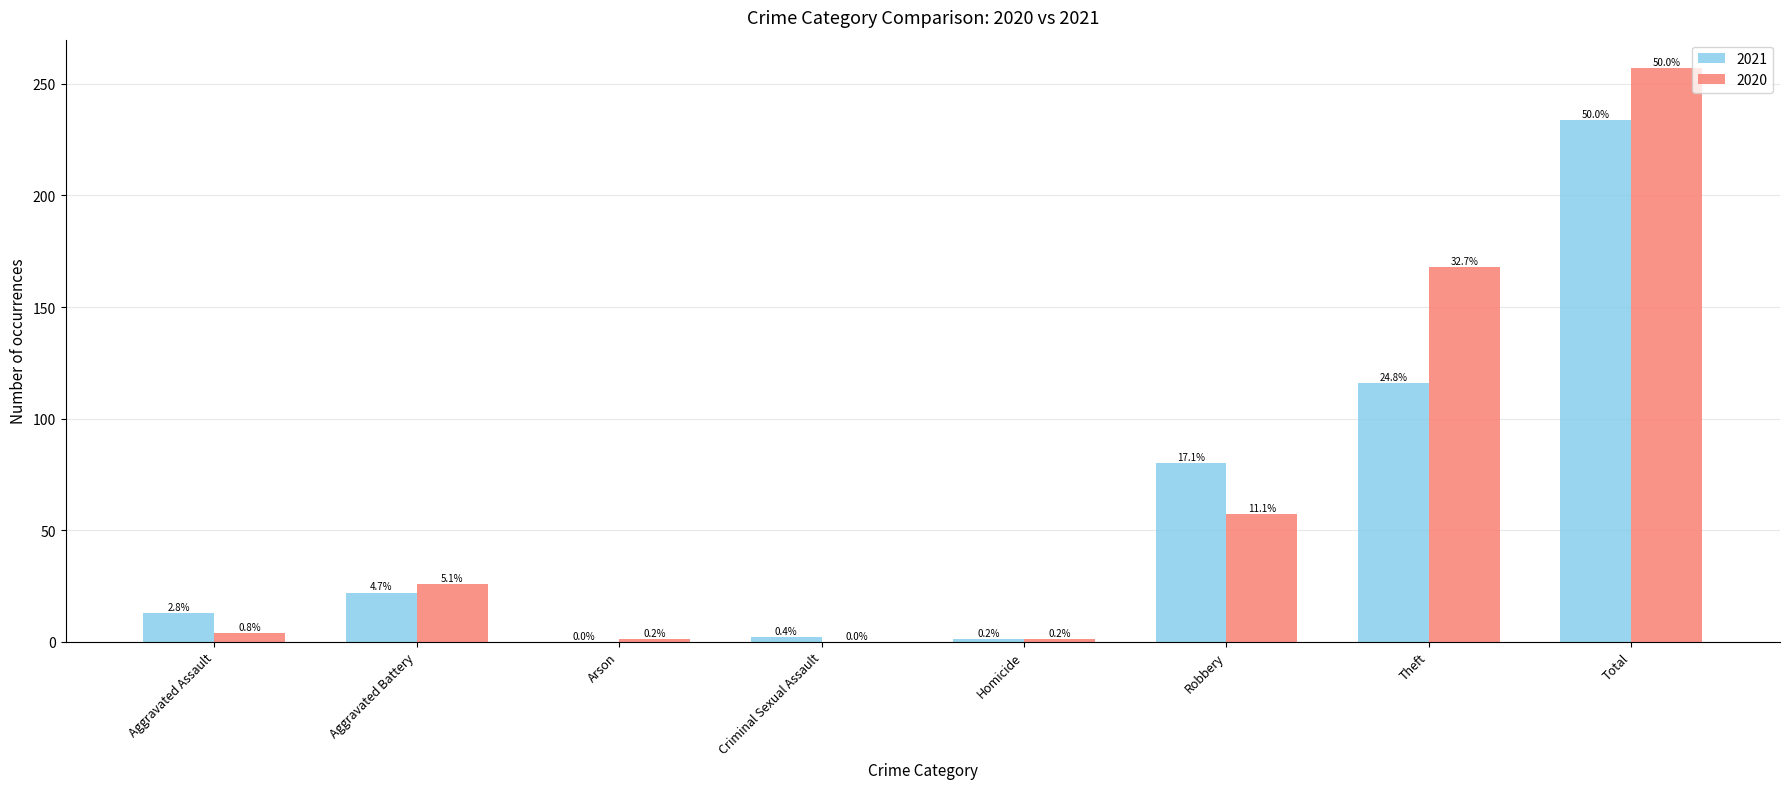

Are the bars horizontal?

No